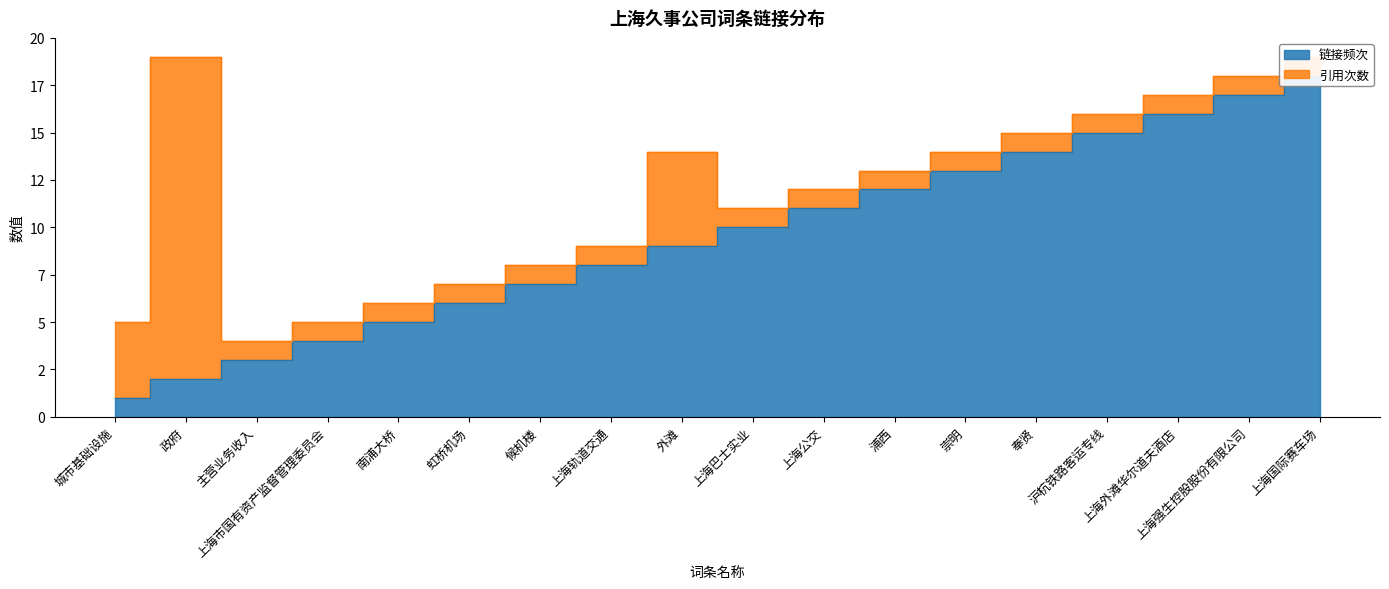

Reading left to right, list all the values displayed in this chart.

城市基础设施=1	政府=2	主营业务收入=3	上海市国有资产监督管理委员会=4	南浦大桥=5	虹桥机场=6	候机楼=7	上海轨道交通=8	外滩=9	上海巴士实业=10	上海公交=11	浦西=12	崇明=13	奉贤=14	沪杭铁路客运专线=15	上海外滩华尔道夫酒店=16	上海强生控股股份有限公司=17	上海国际赛车场=18